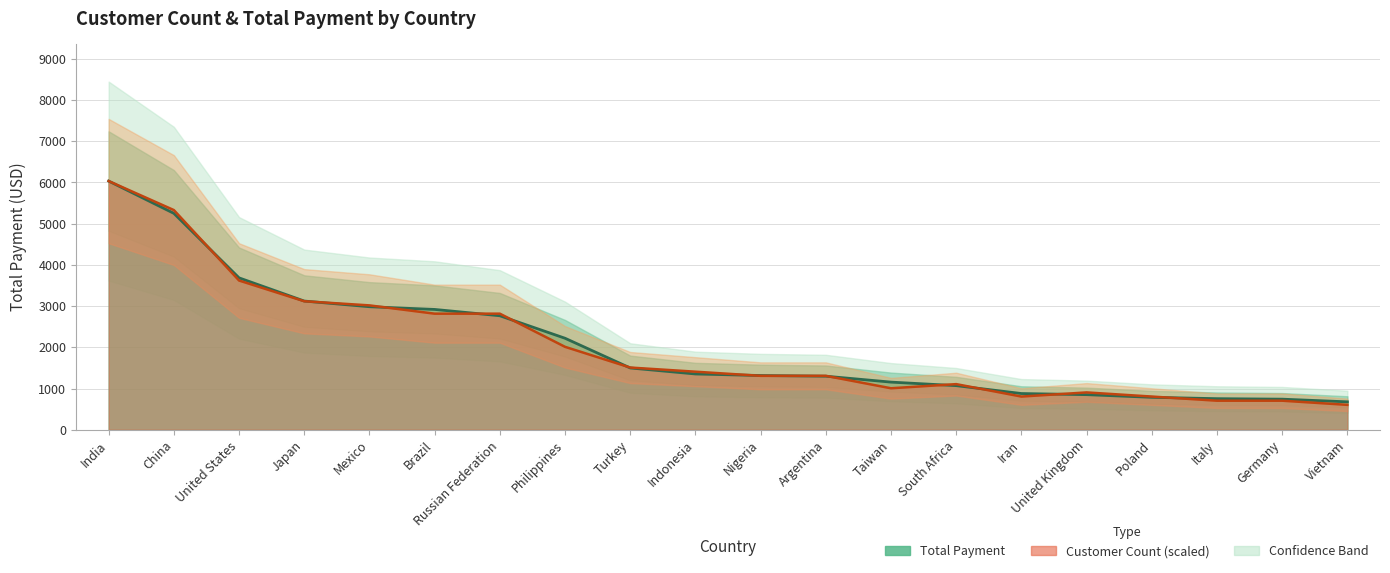

What is the difference between the highest and lowest values at Turkey?

10.2